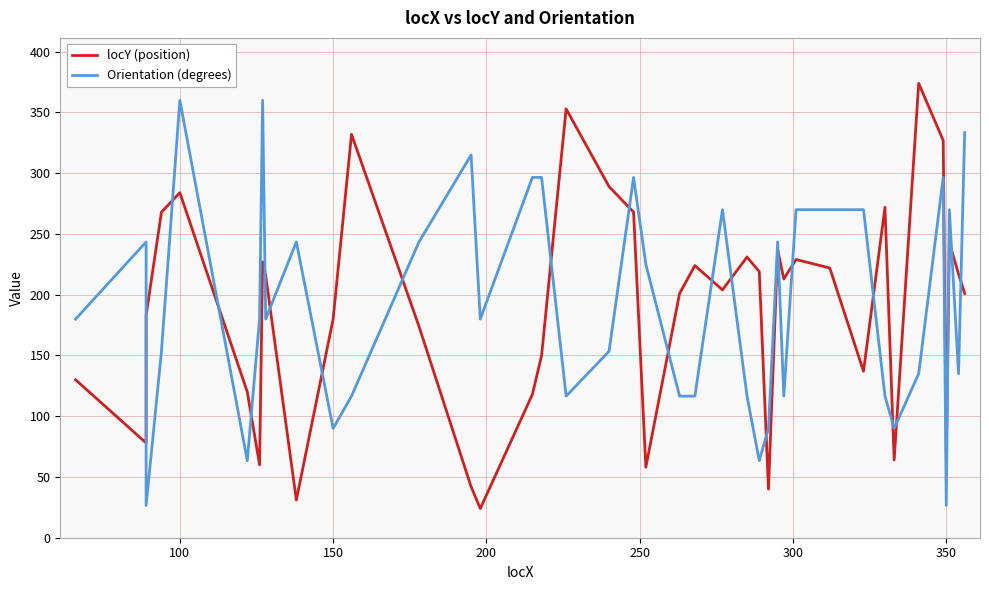

True or false: locY (position) has a value of 365.2 at 28.

False